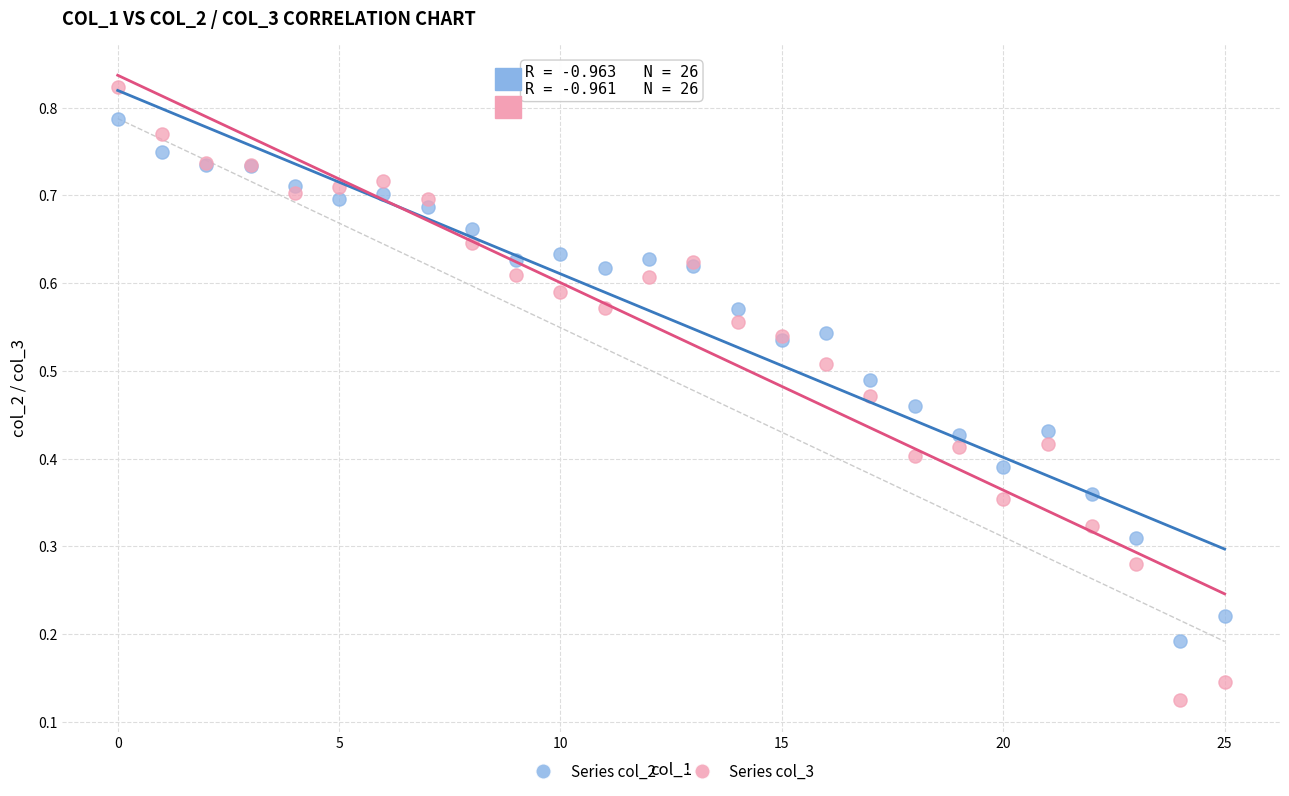

Which series contains the lowest Y value?

Series col_3